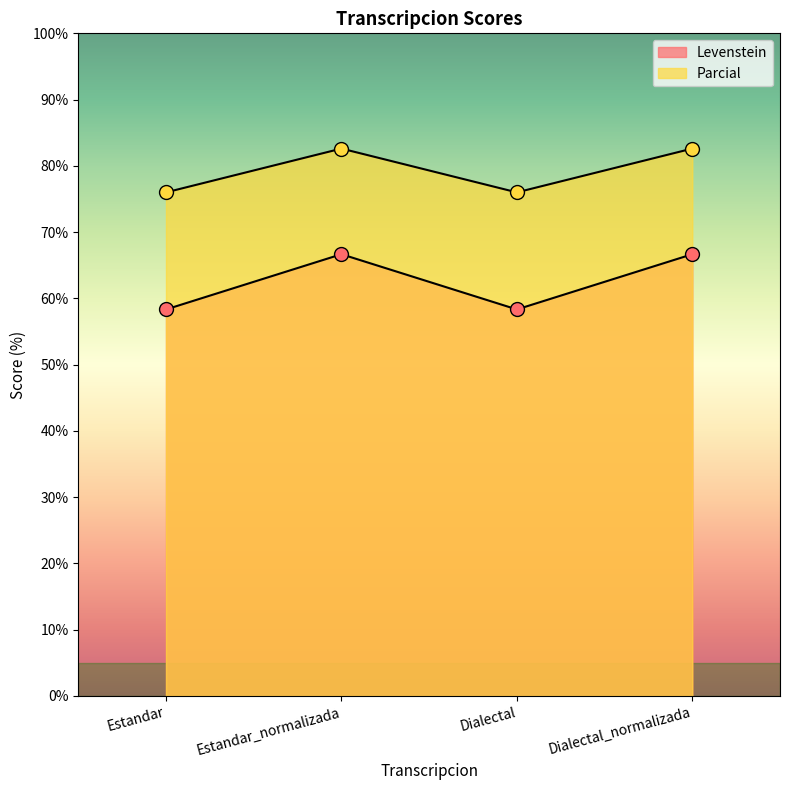

What is the label of the 2nd point from the right?

Dialectal